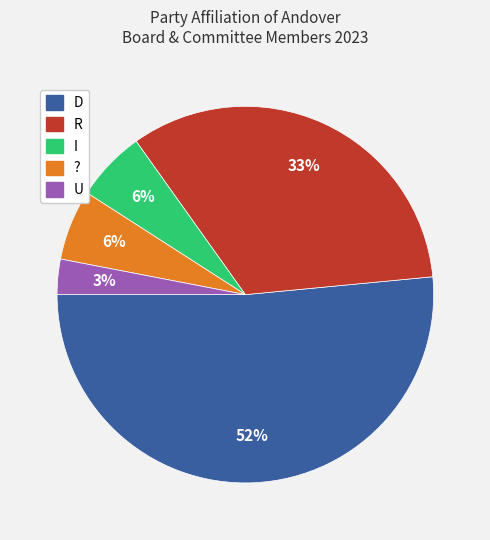

To the nearest percent, what is the average slice percentage?

20%